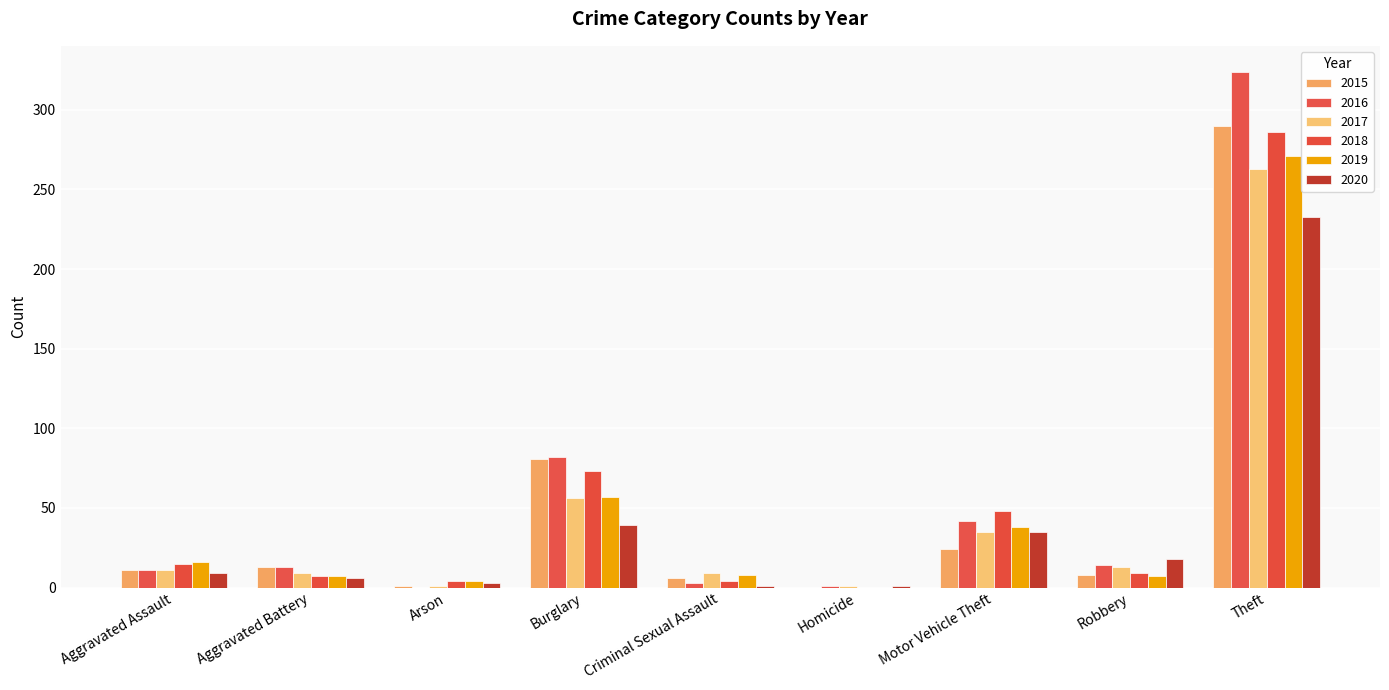

How many groups of bars are there?

9